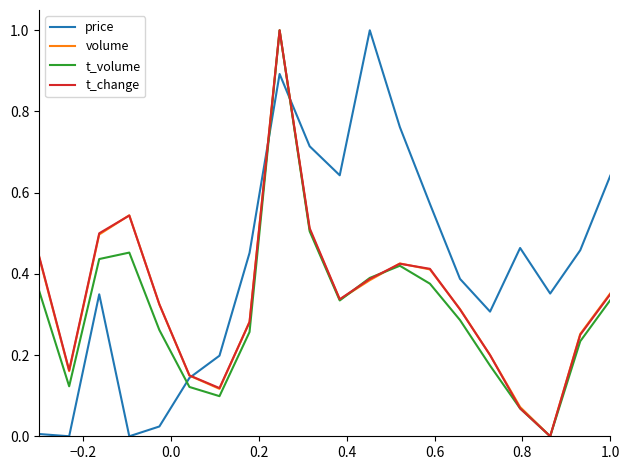

Which series has the largest total across all categories?

price